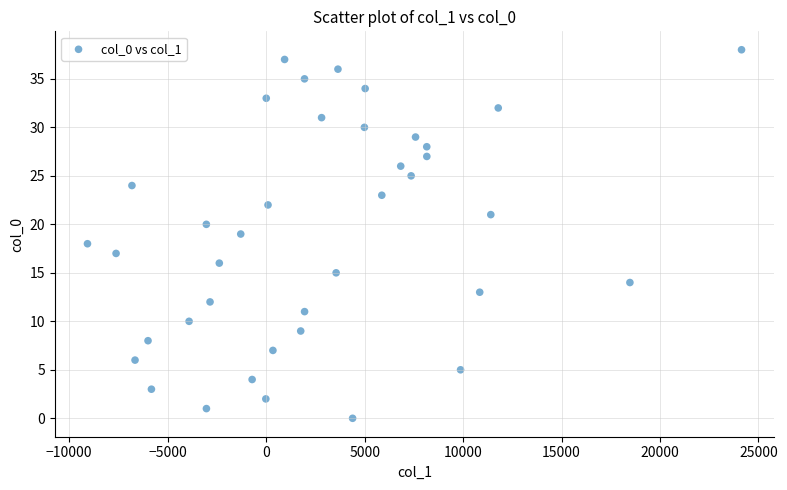

What is the range of Y values (max minus min)?

38